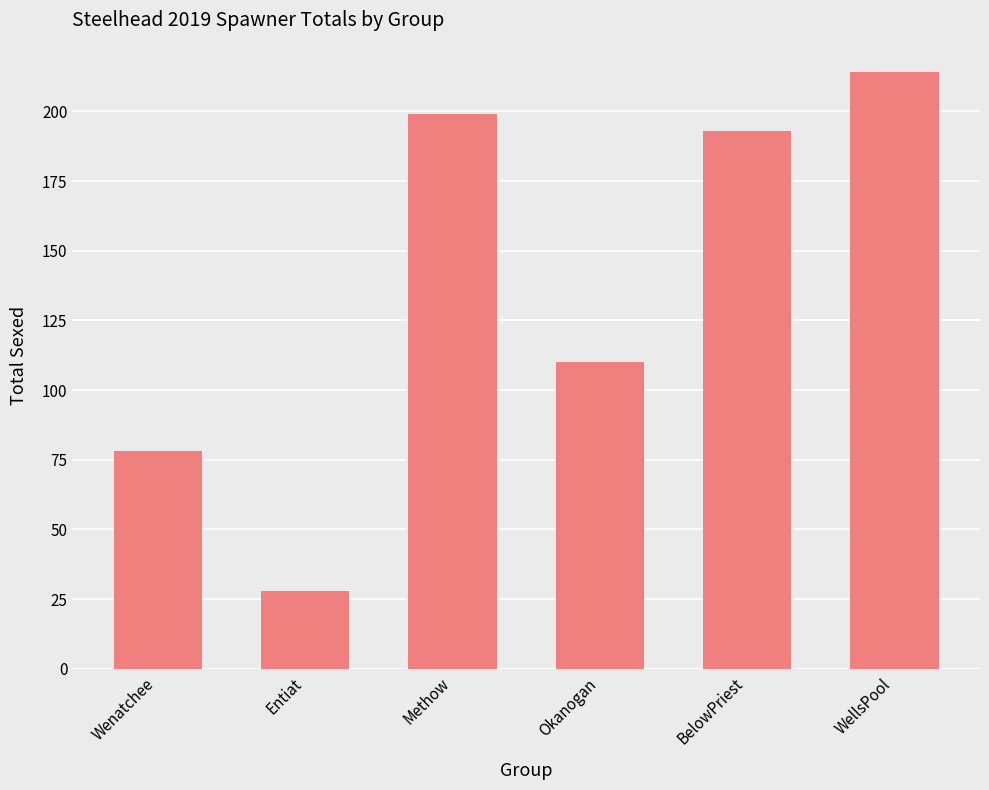

Reading left to right, transcribe all the data shown in this chart.

Wenatchee=78	Entiat=28	Methow=199	Okanogan=110	BelowPriest=193	WellsPool=214